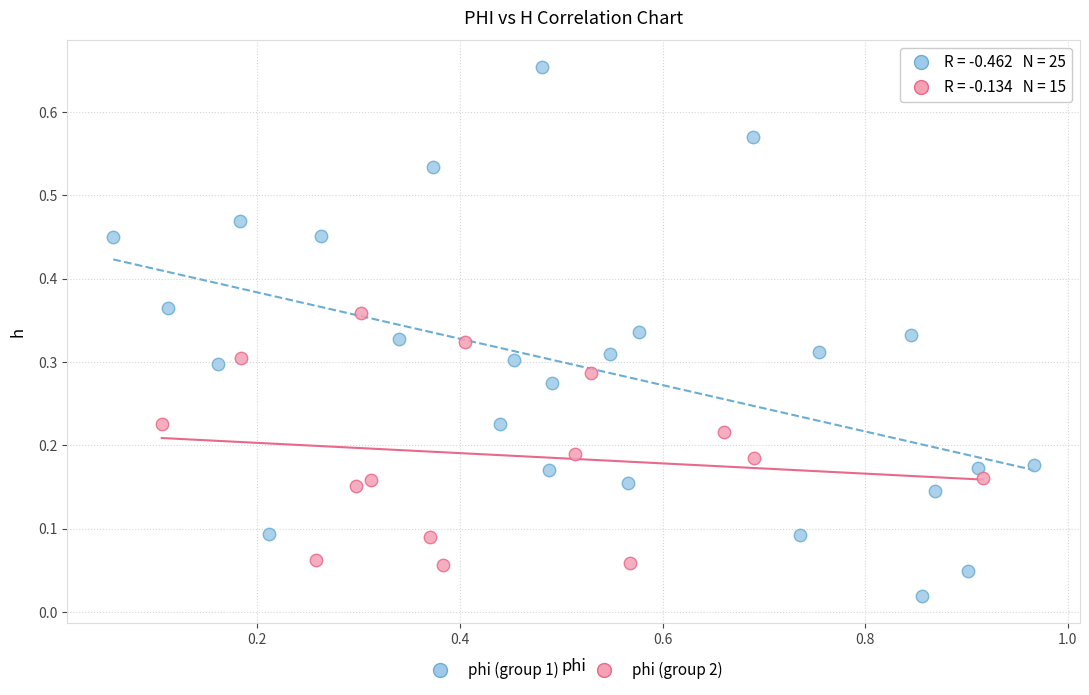

Which series has the widest spread of Y values?

phi (group 1)